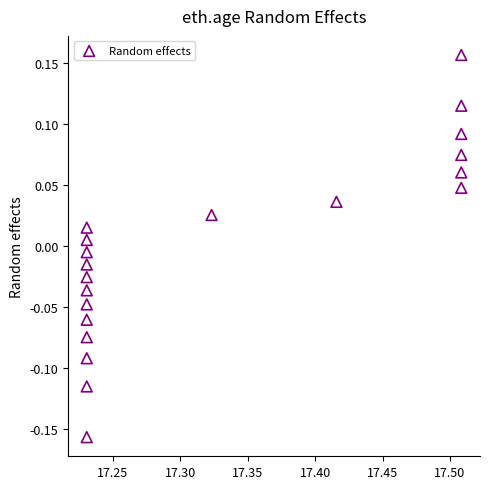

What is the range of X values (max minus min)?

0.3